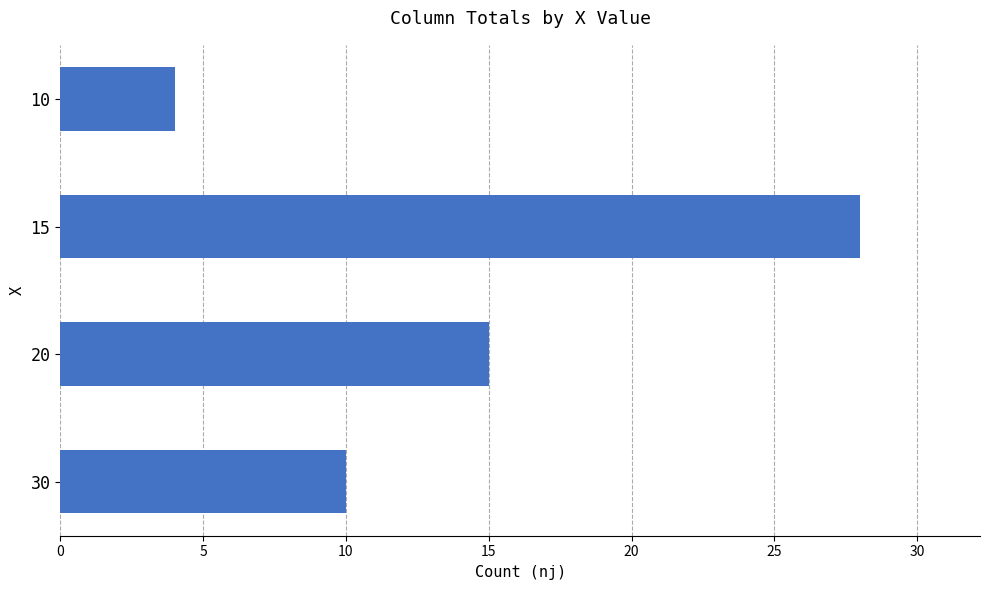

List the labels in order of value, smallest first.

10, 30, 20, 15